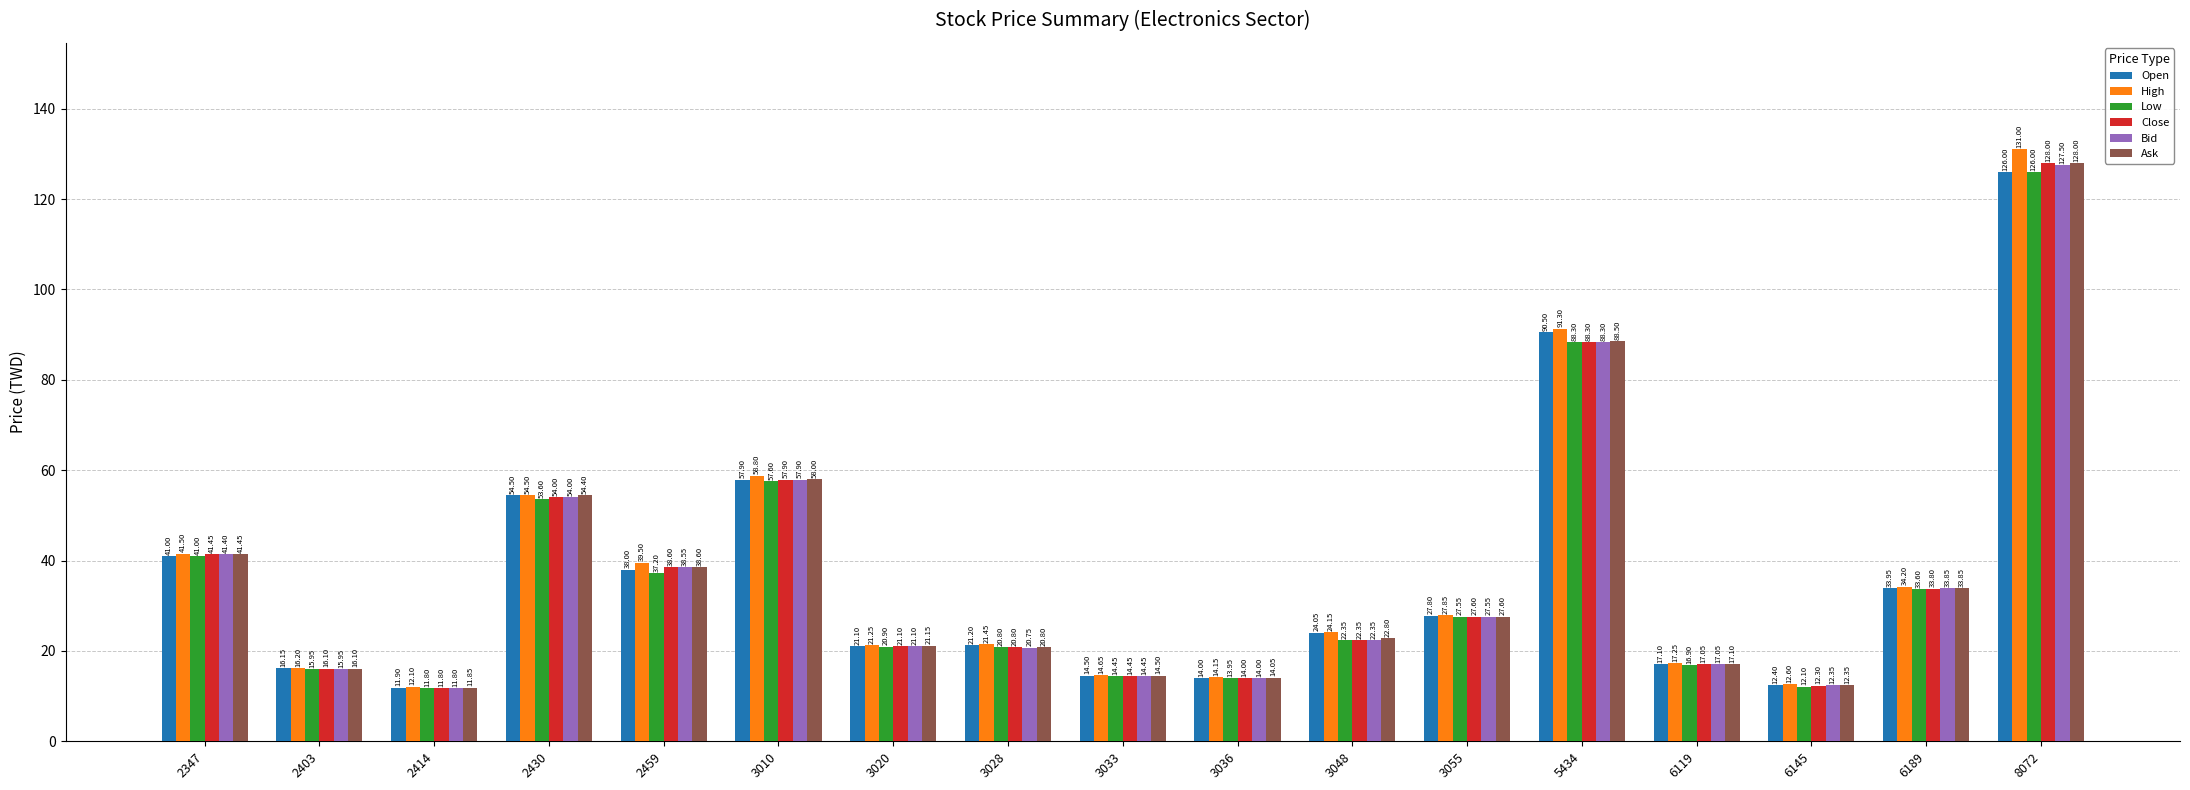

At which category is the sum across all series the highest?

8072